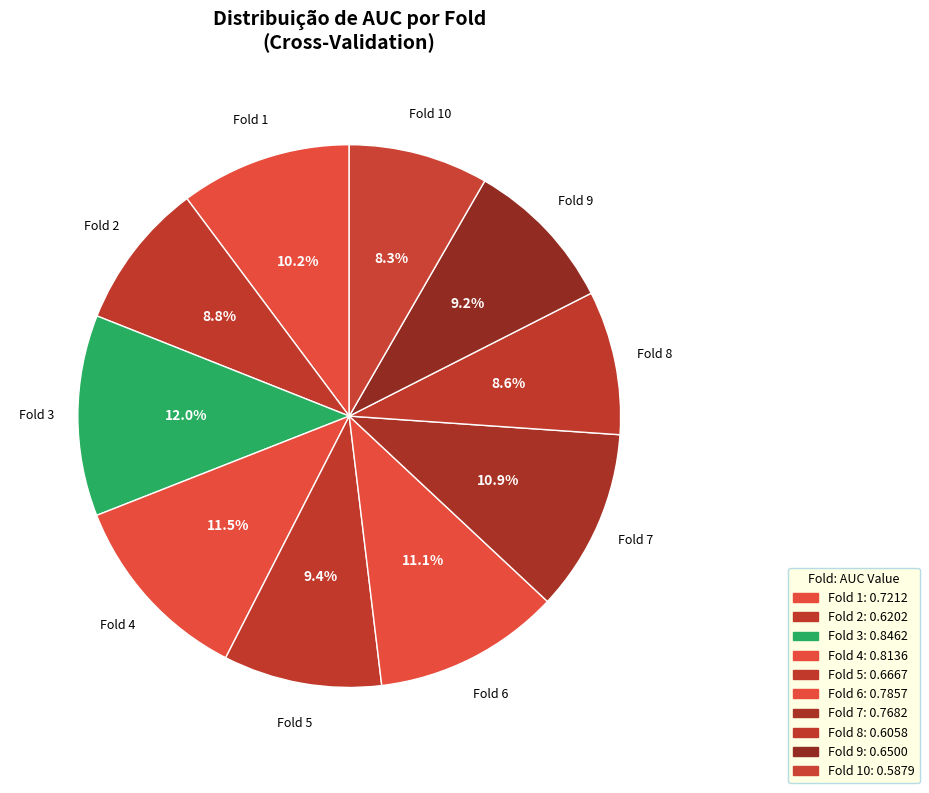

Which has a higher value, Fold 2 or Fold 5?

Fold 5